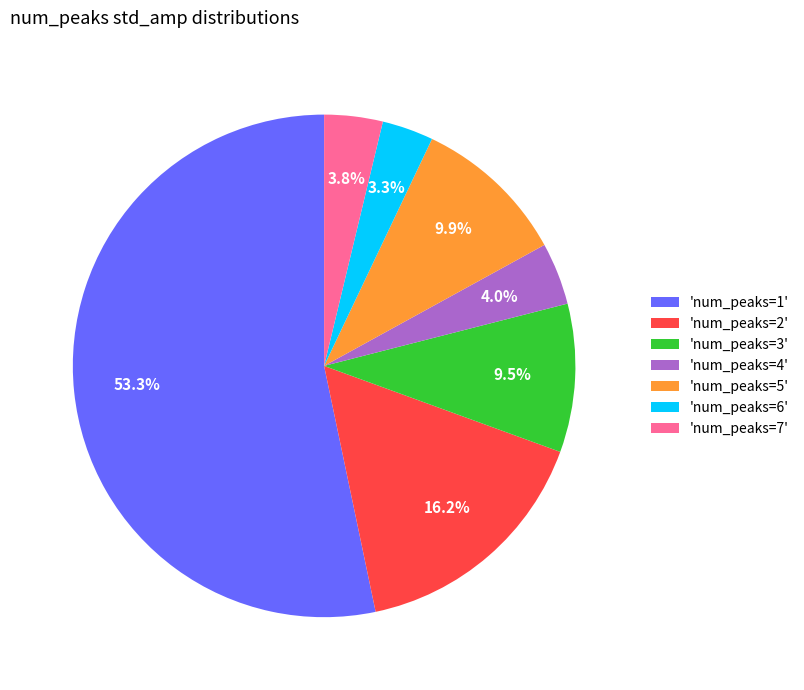

What is the largest slice in the pie chart?

'num_peaks=1'